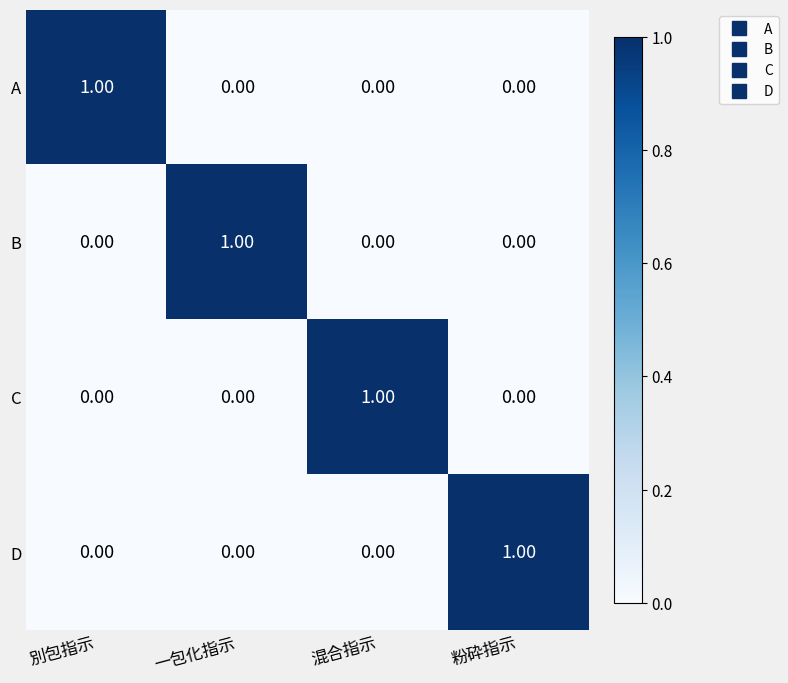

At which label does C reach its peak?

混合指示